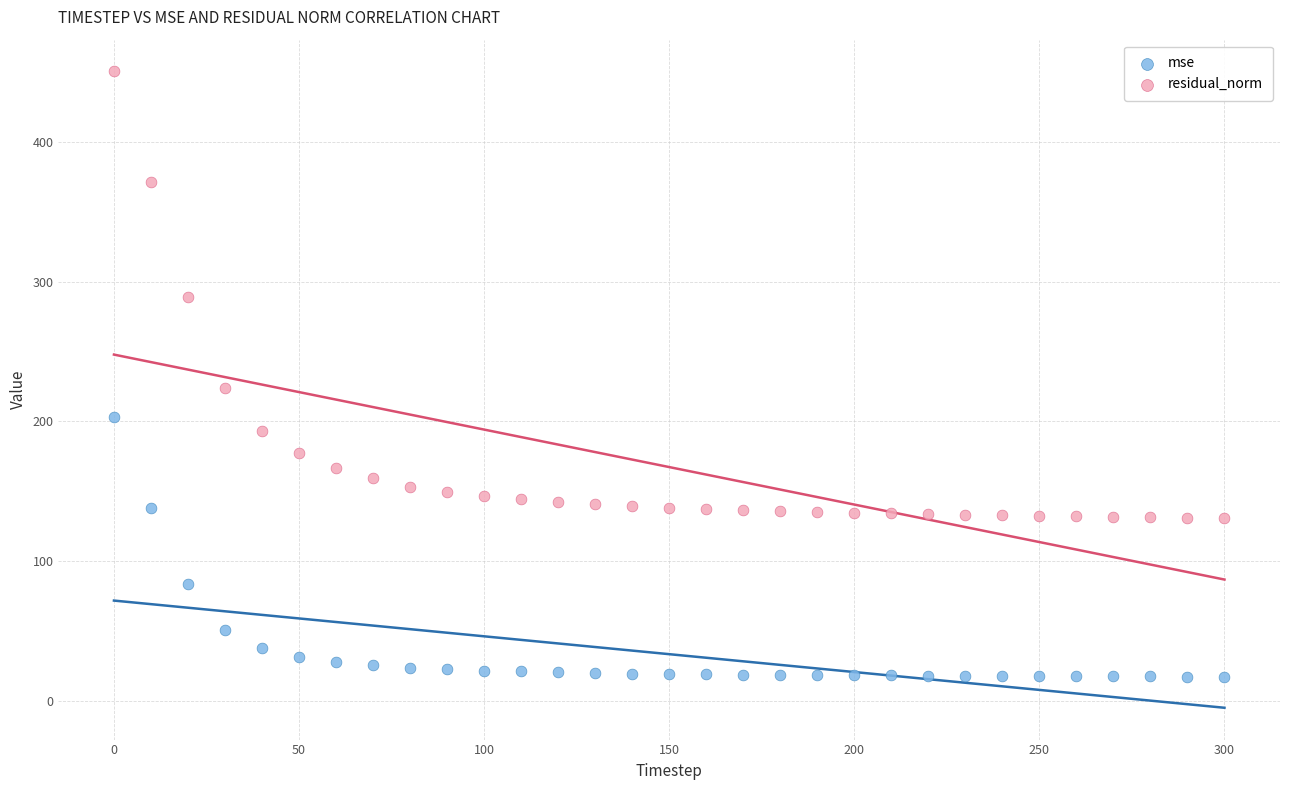

Which series reaches the maximum Y coordinate?

residual_norm